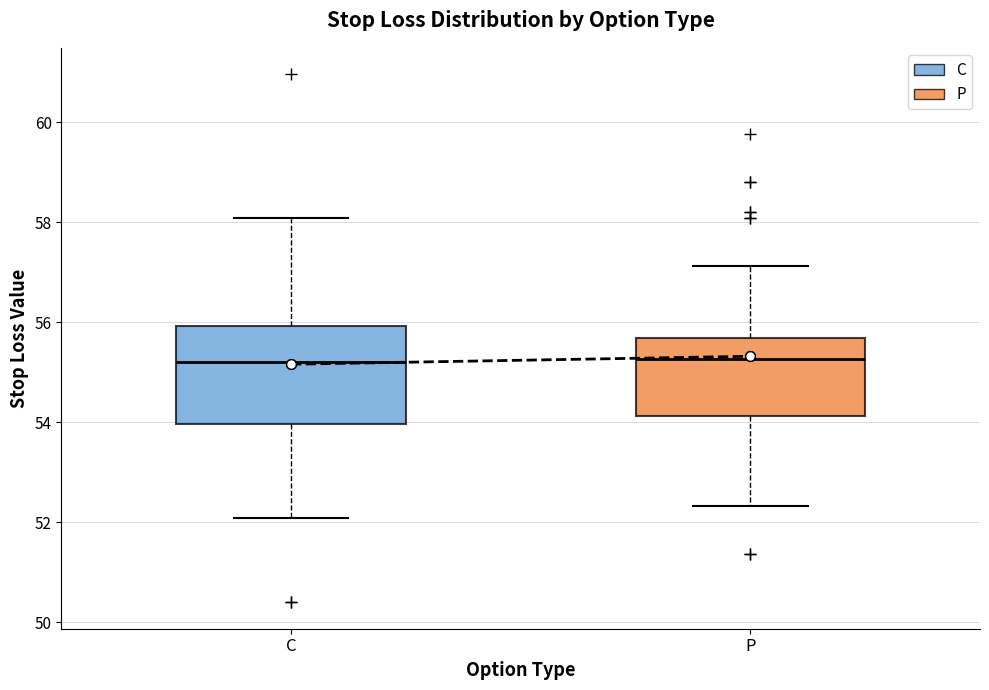

Reading left to right, read every box against the y-axis: the position of its median line, the range the box covers, and the ends of its whiskers. The values are not printed on the chart, so give them approximately, as read against the axis.

C: median 55.2, box 54.0 to 56.0, whiskers 52.0 to 58.0
P: median 55.2, box 54.2 to 55.6, whiskers 52.4 to 57.2